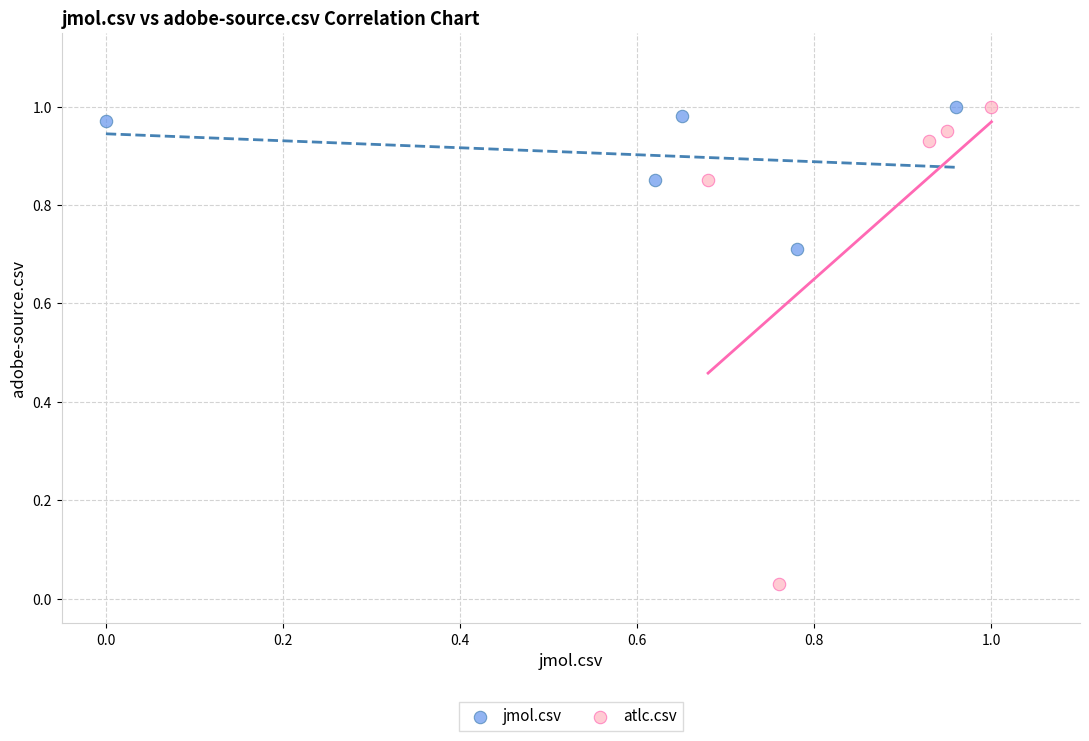

What are all the series names shown in the legend?

jmol.csv, atlc.csv